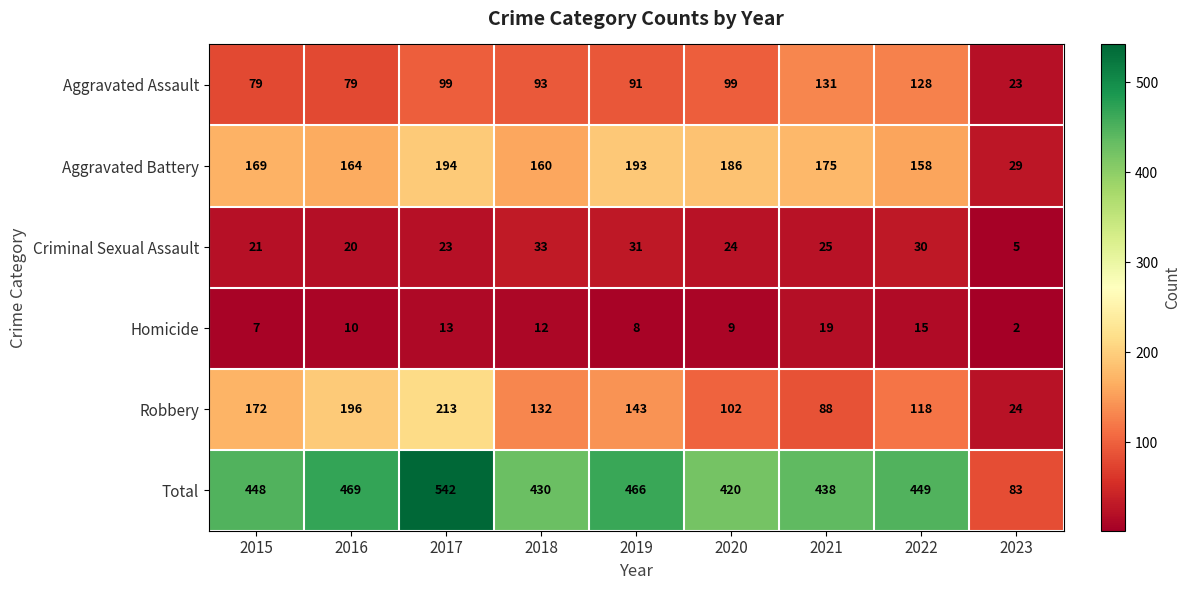

What is the highest value of the Robbery series?

213